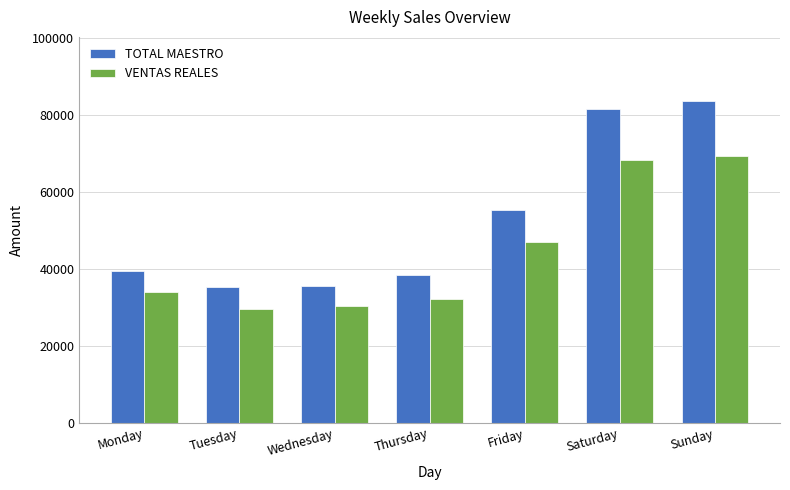

At how many categories does at least one series exceed 57028?

2